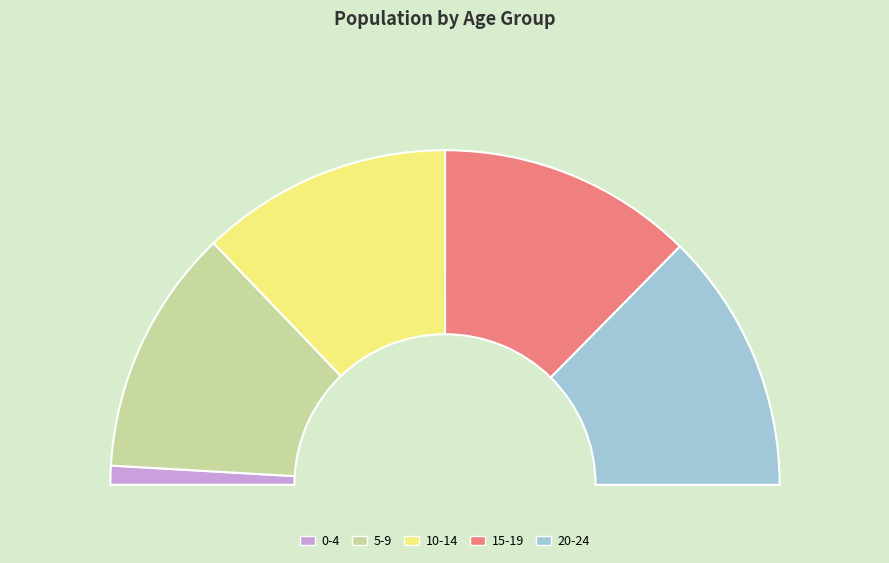

How many slices are in this pie chart?

5